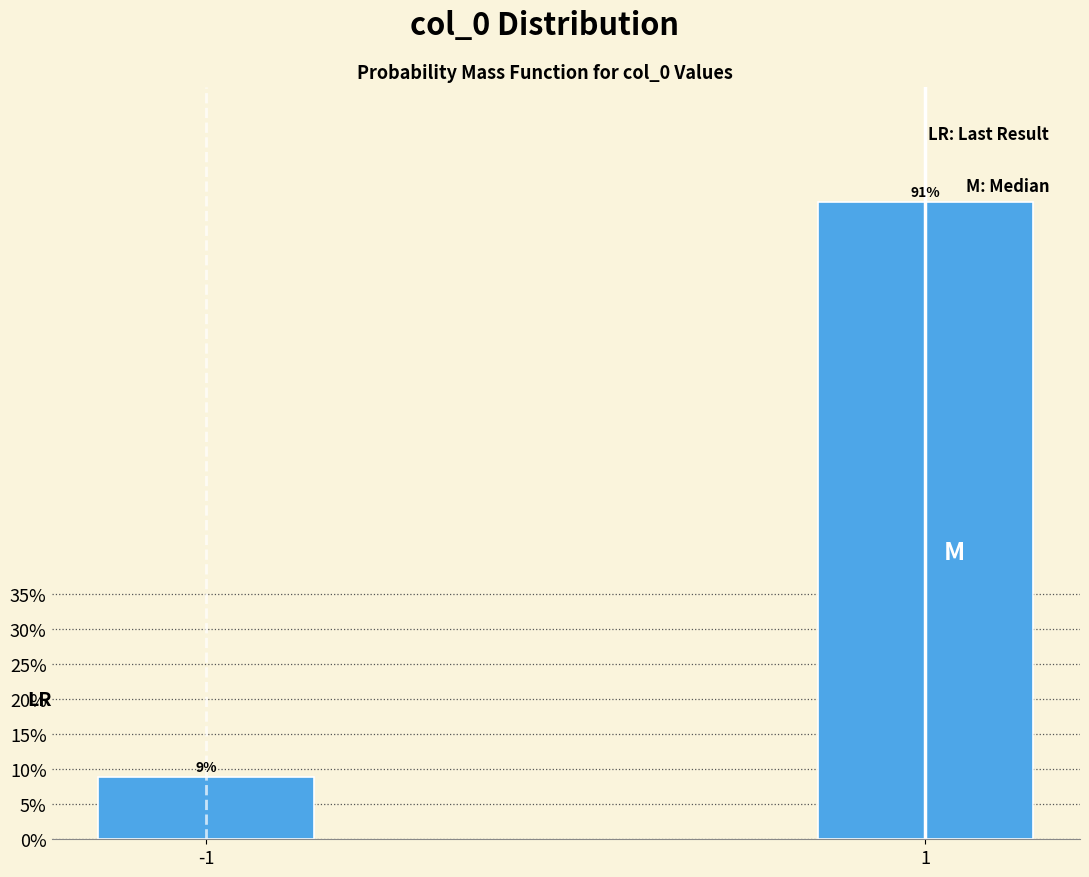

List the labels in order of value, largest first.

1, -1